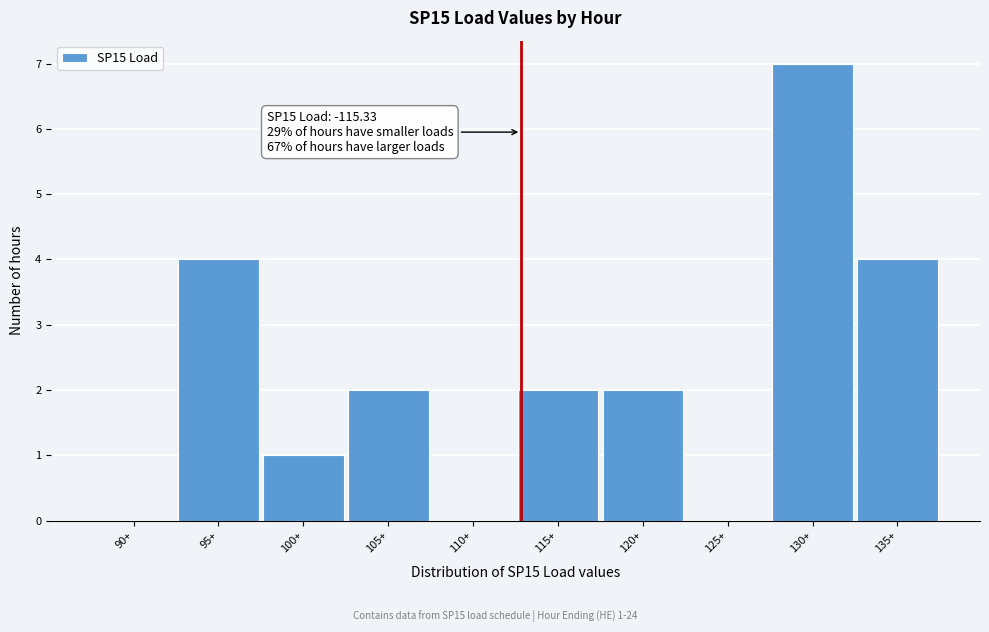

Reading right to left, list all the values displayed in this chart.

135+=4	130+=7	125+=0	120+=2	115+=2	110+=0	105+=2	100+=1	95+=4	90+=0